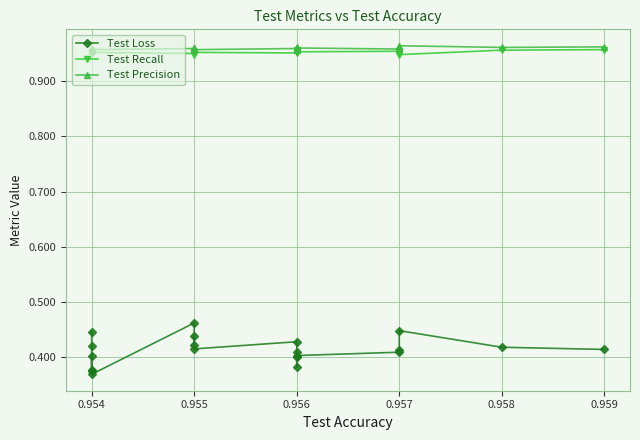

Reading left to right, what are all the values shown in this chart?

Test Loss: 0.4	0.4	0.4	0.4	0.4	0.4	0.5	0.4	0.4	0.4	0.4	0.4	0.4	0.4	0.4	0.4	0.4	0.4	0.4	0.4
Test Recall: 1.0	1.0	1.0	0.9	1.0	1.0	0.9	1.0	0.9	1.0	1.0	1.0	1.0	1.0	1.0	1.0	1.0	0.9	1.0	1.0
Test Precision: 1.0	1.0	1.0	1.0	1.0	1.0	1.0	1.0	1.0	1.0	1.0	1.0	1.0	1.0	1.0	1.0	1.0	1.0	1.0	1.0